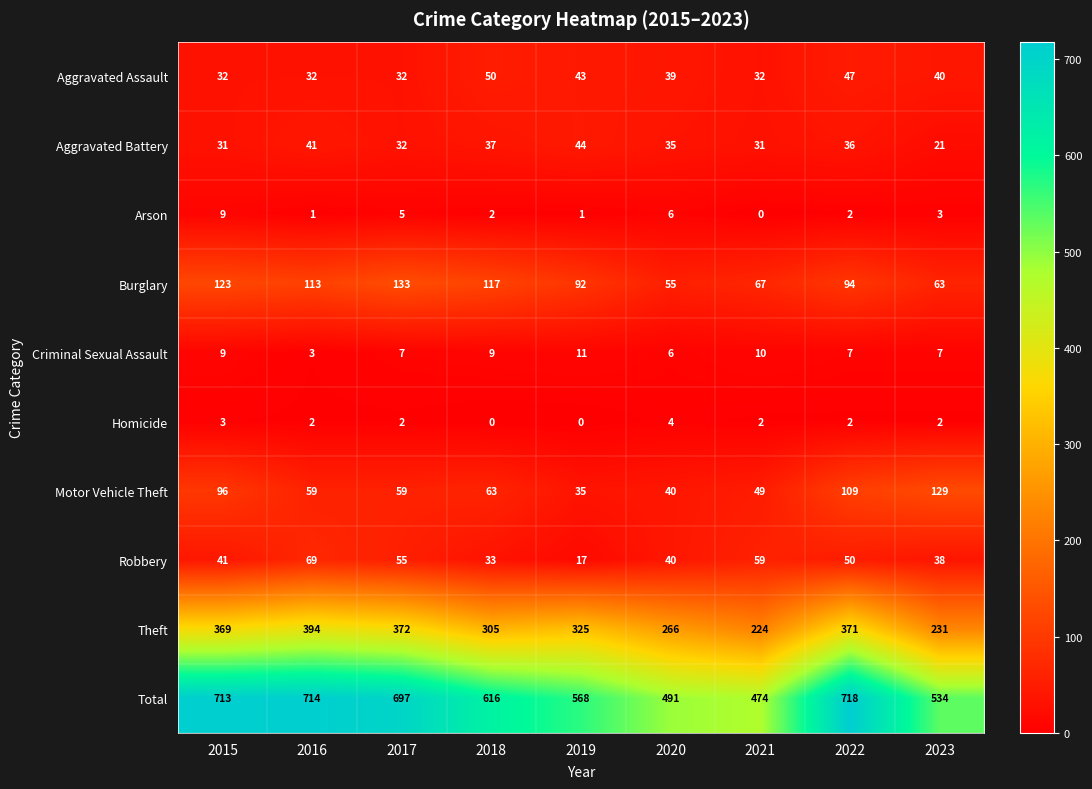

How many data points in Aggravated Battery are less than 35?

4